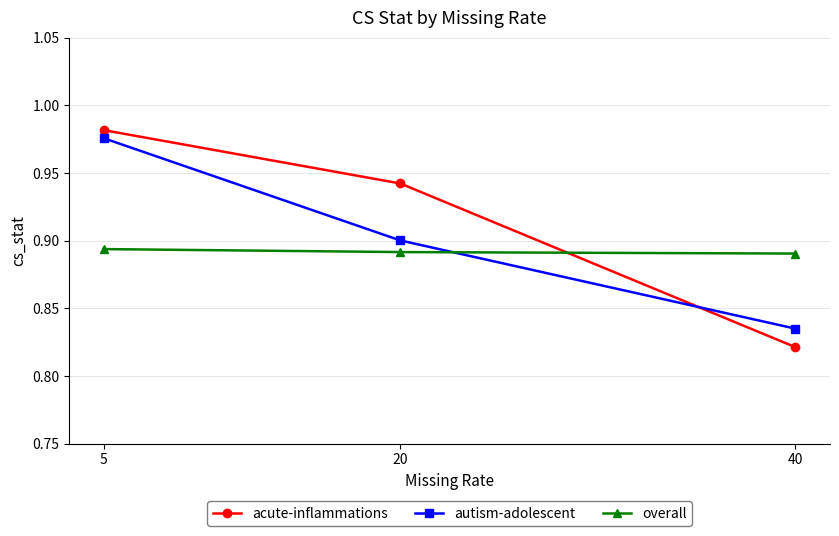

Rank the series by their maximum value, from highest to lowest.

acute-inflammations, autism-adolescent, overall